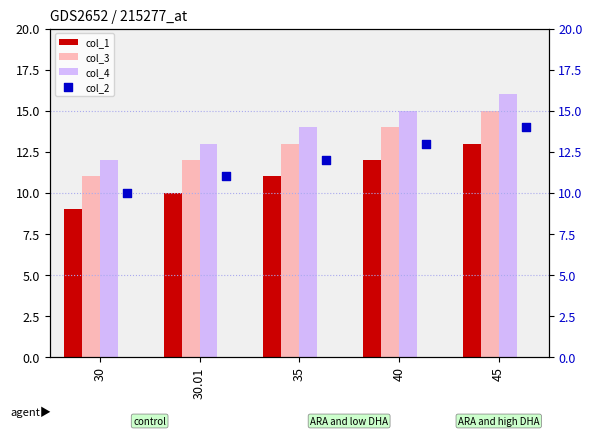

Is it true that col_3 equals 13 at 35?

True